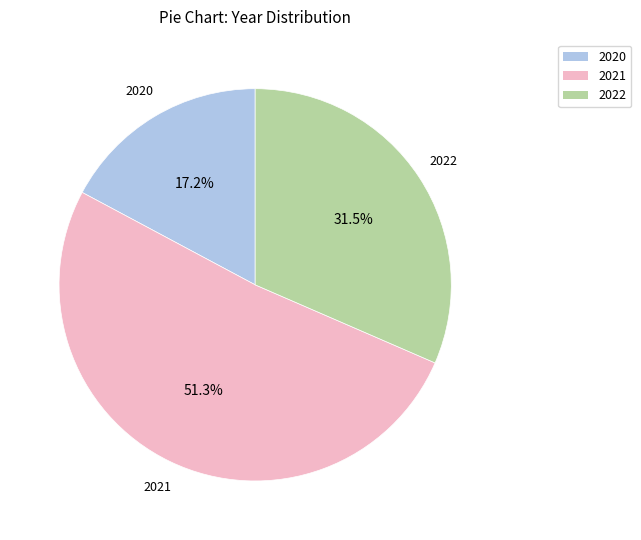

Does any single category account for the majority?

Yes